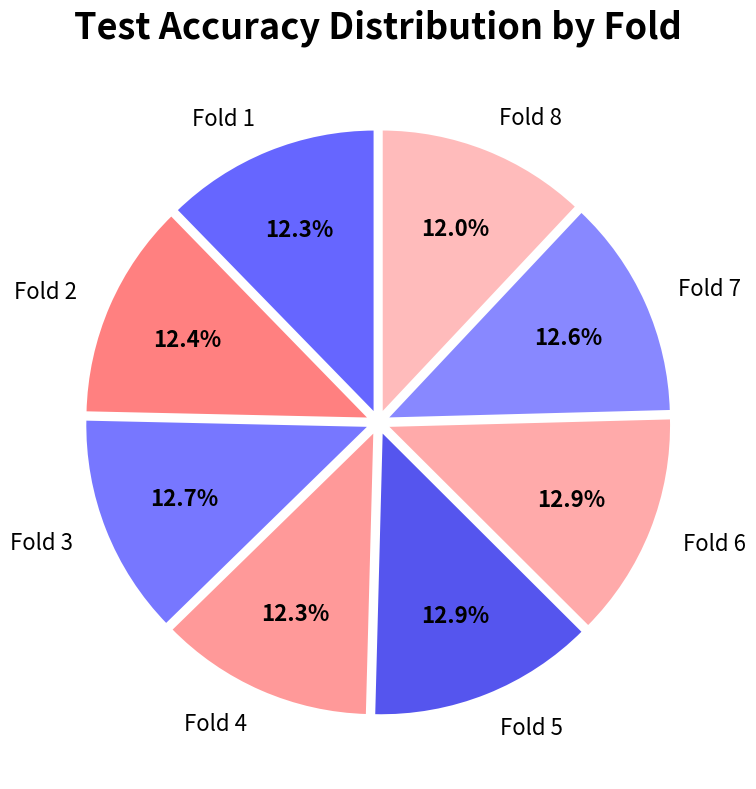

Count the number of slices in the pie.

8